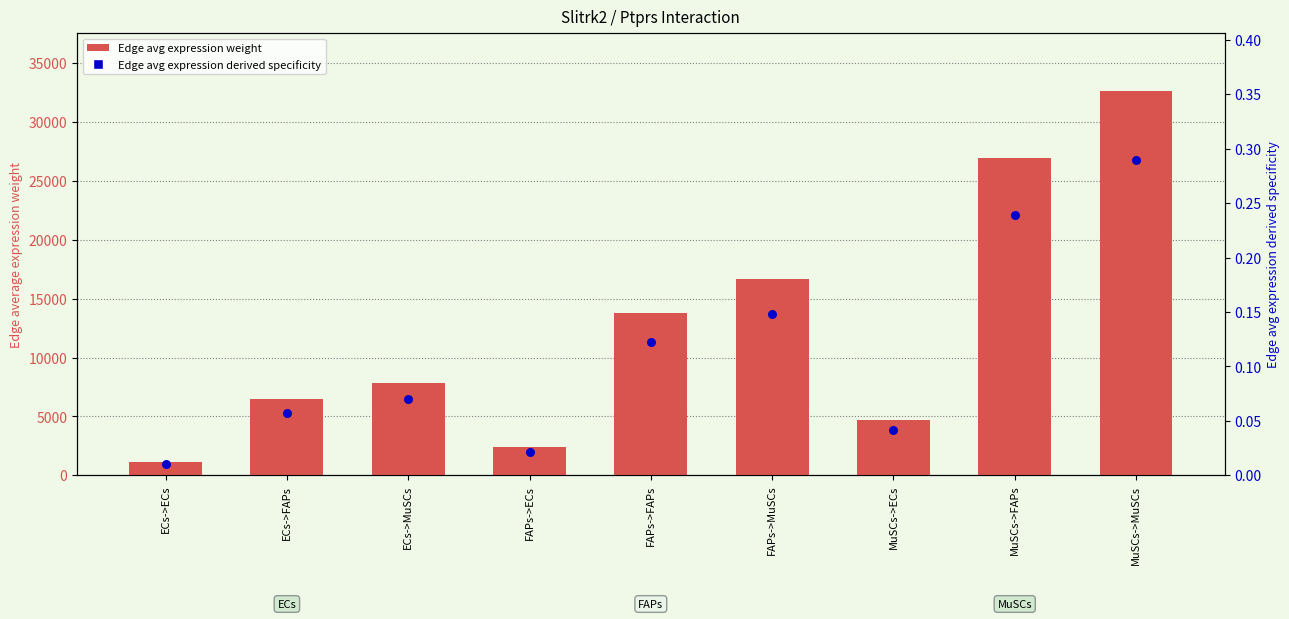

What is the total value across all series at ECs->ECs?

1130.7